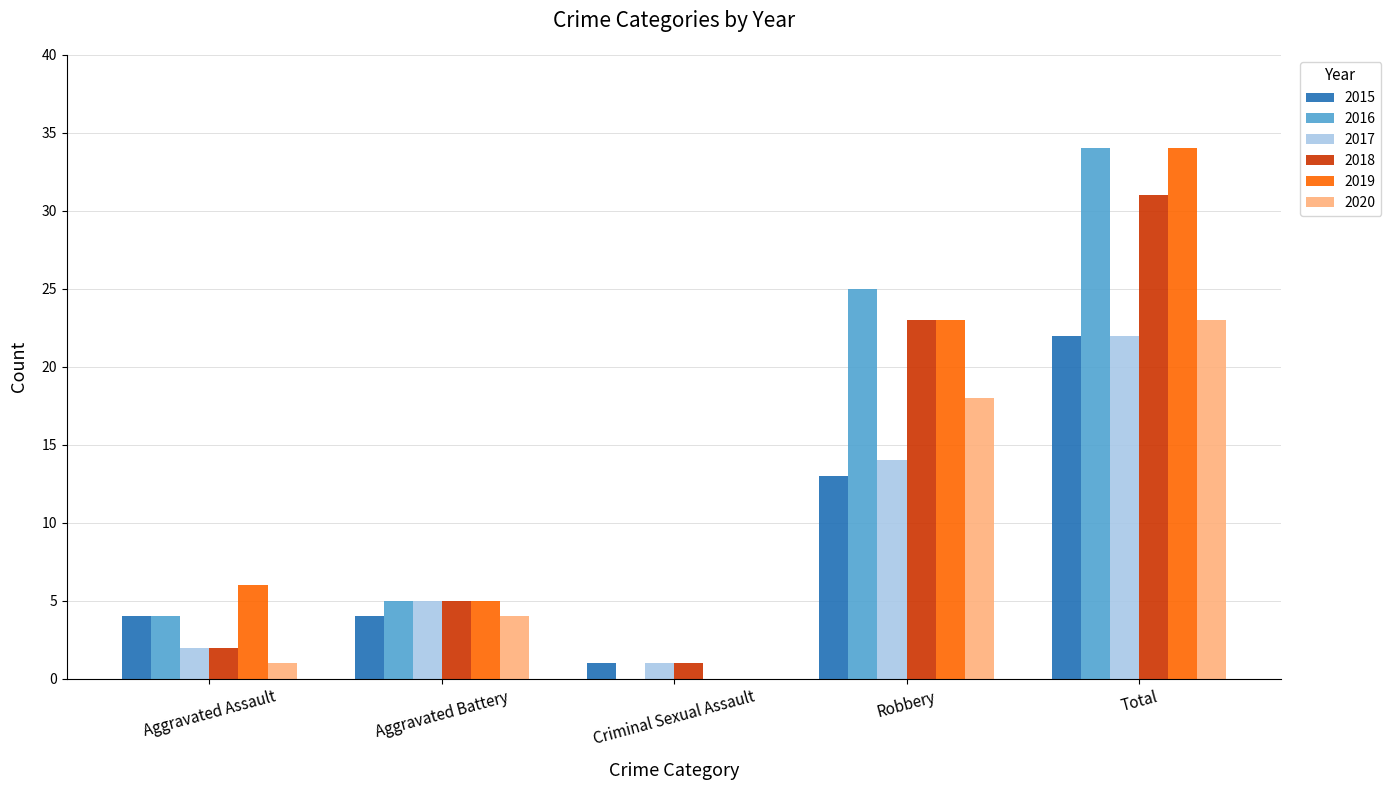

Is the value of 2016 at Robbery greater than the value of 2017 at Total?

Yes